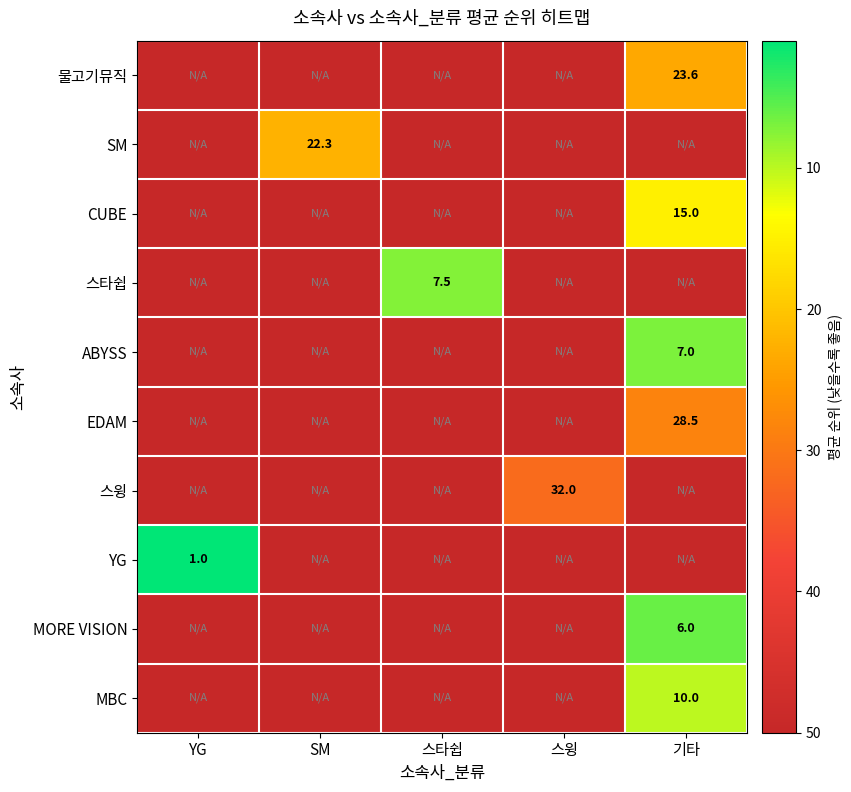

True or false: ABYSS has a value of 3.7 at 기타.

False